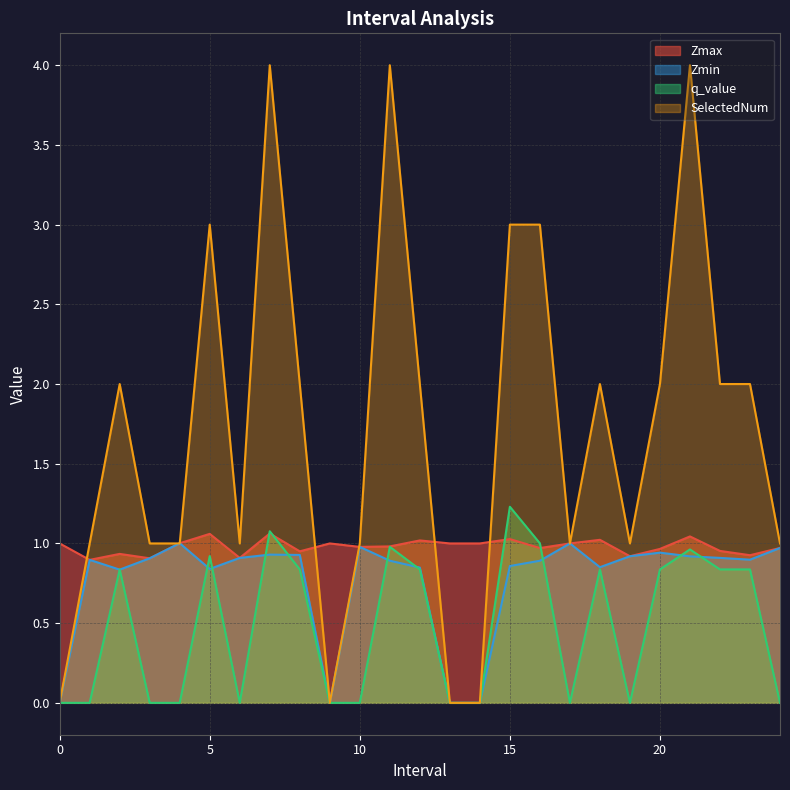

Does the chart display data point markers on the line(s)?

No